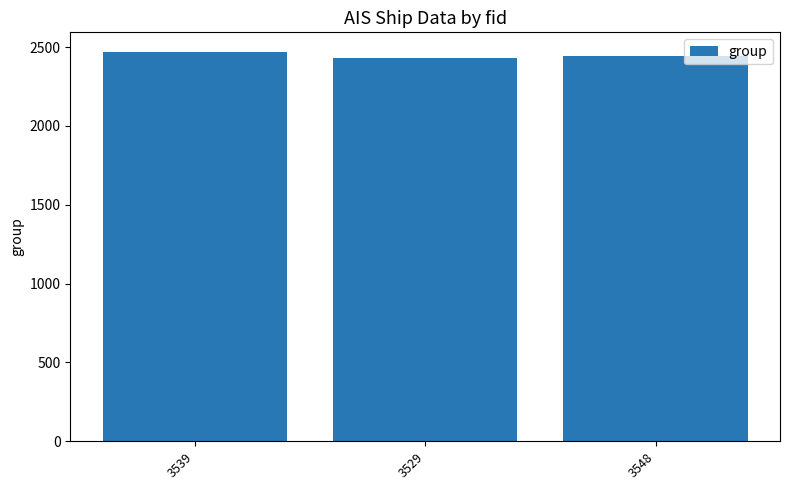

What is the change in value from 3539 to 3529?

-39